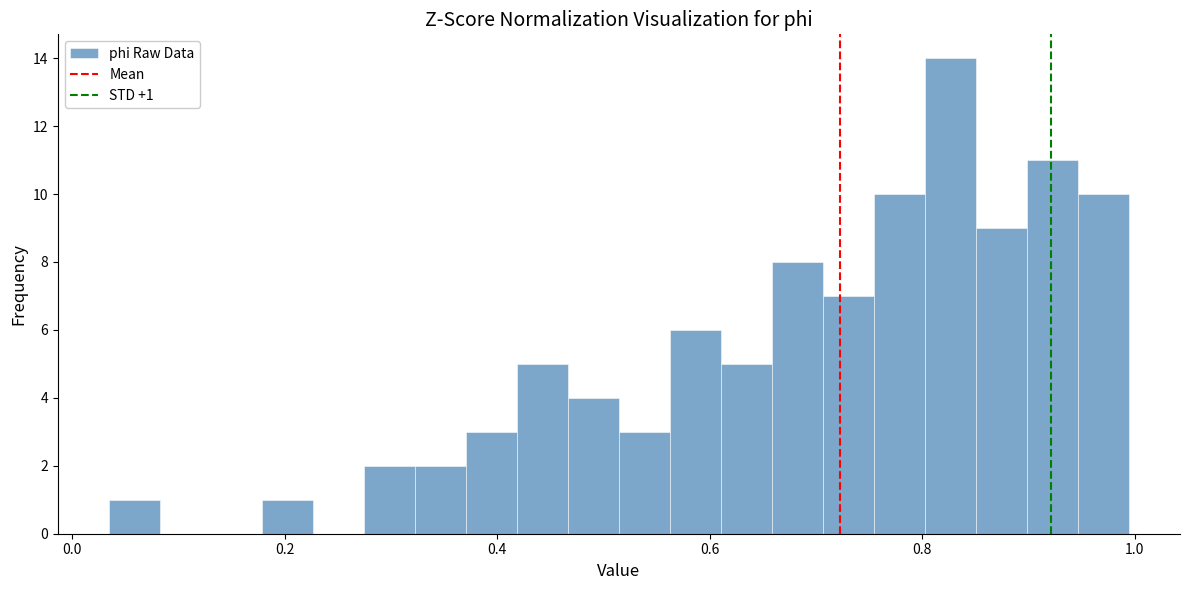

Read against the x-axis, roughly where is the centre of the tallest bar?

0.82